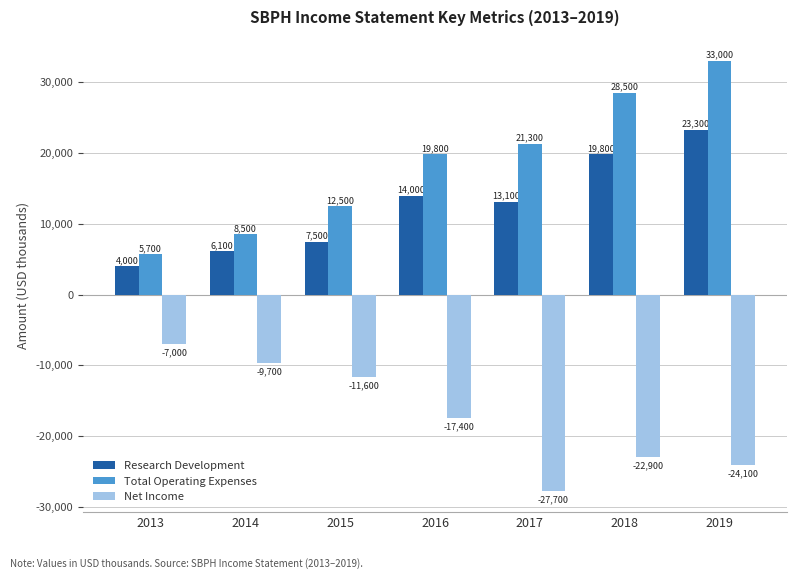

What is the sum of the Net Income values at 2014 and 2015?

-21300